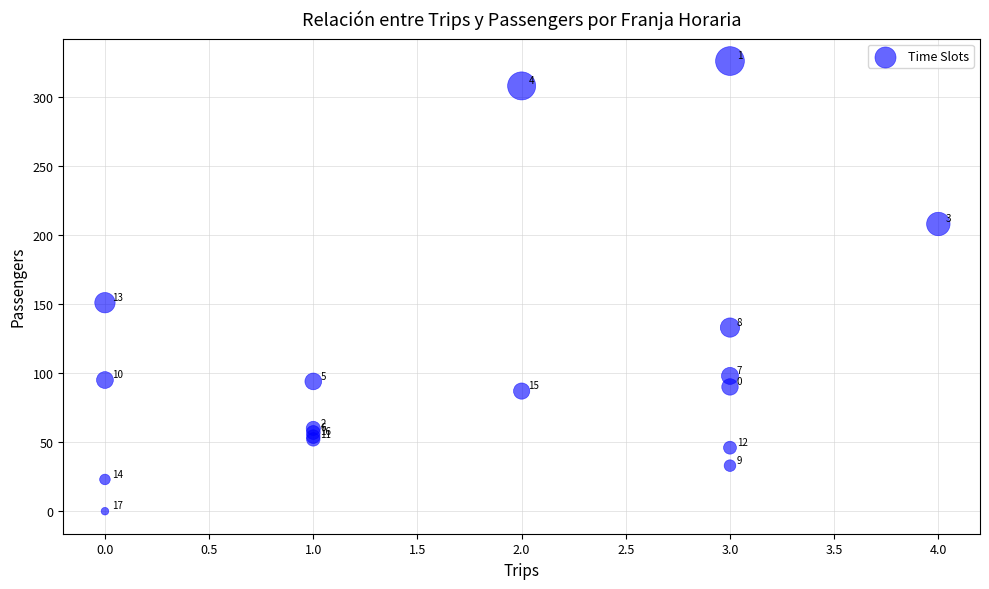

What Y value in the scatter plot is closest to 163?

151